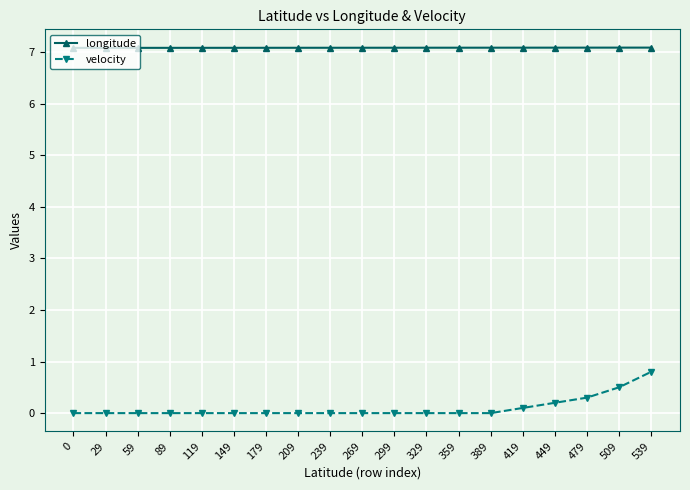

List the series in order of their peak value, lowest first.

velocity, longitude